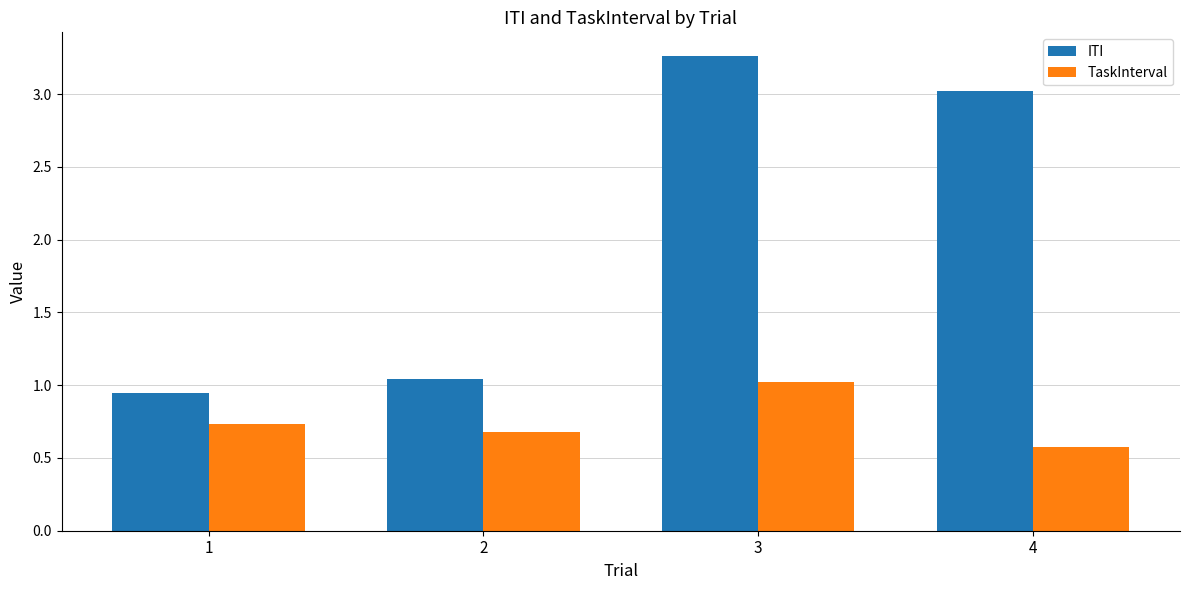

At which category is the sum across all series the highest?

3